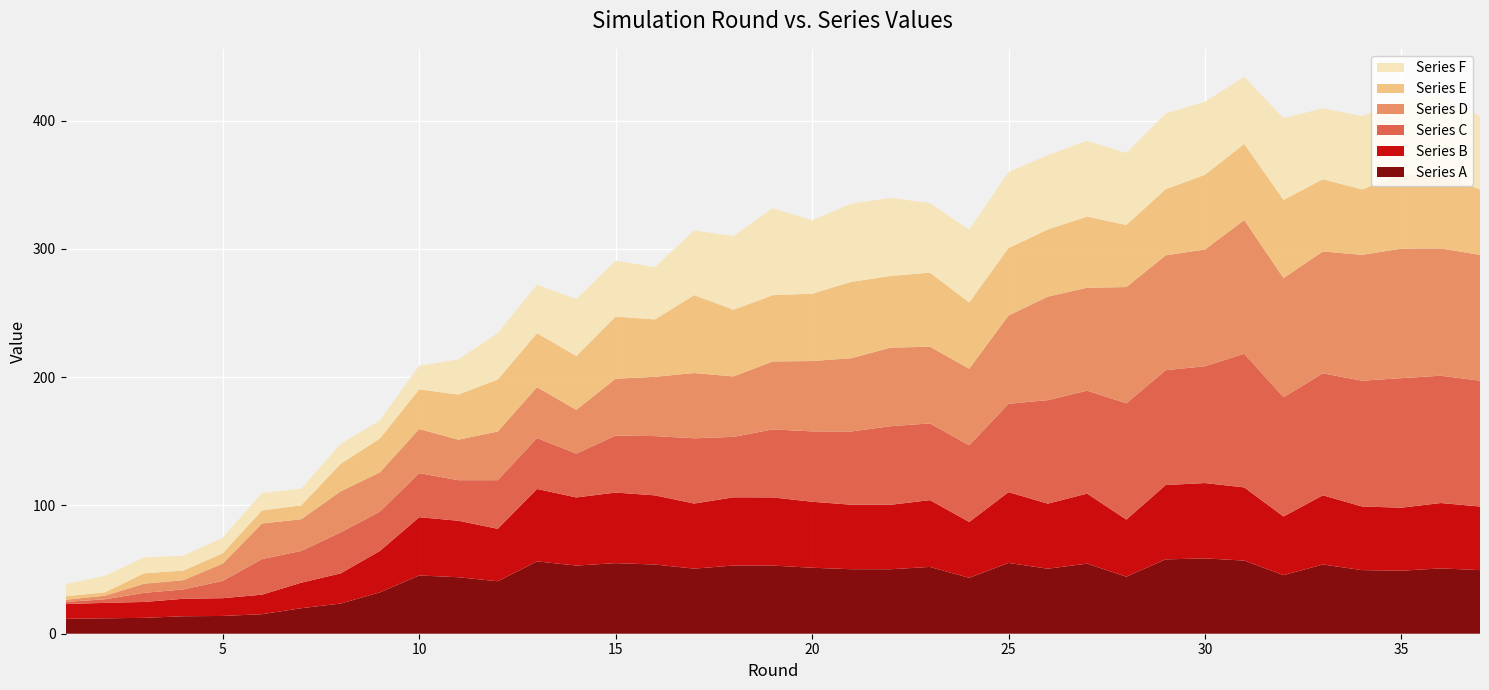

Reading left to right, transcribe all the data shown in this chart.

Series A: 1=11.6	2=12.0	3=12.4	4=13.6	5=13.8	6=15.2	7=19.9	8=23.5	9=32.2	10=45.4	11=44.0	12=40.9	13=56.4	14=53.1	15=55.0	16=53.9	17=50.7	18=53.2	19=53.1	20=51.4	21=50.3	22=50.3	23=52.1	24=43.6	25=55.2	26=50.7	27=54.6	28=44.5	29=58.0	30=58.7	31=57.0	32=45.7	33=53.9	34=49.6	35=49.1	36=50.9	37=49.6
Series B: 1=11.6	2=12.0	3=12.4	4=13.6	5=13.8	6=15.2	7=19.9	8=23.5	9=32.2	10=45.4	11=44.0	12=40.9	13=56.4	14=53.1	15=55.0	16=53.9	17=50.7	18=53.2	19=53.1	20=51.4	21=50.3	22=50.3	23=52.1	24=43.6	25=55.2	26=50.7	27=54.6	28=44.5	29=58.0	30=58.7	31=57.0	32=45.7	33=53.9	34=49.6	35=49.1	36=50.9	37=49.6
Series C: 1=1.6	2=2.8	3=7.1	4=7.3	5=13.5	6=27.7	7=24.7	8=31.9	9=30.6	10=34.4	11=31.6	12=37.9	13=39.7	14=34.1	15=44.4	16=46.2	17=50.9	18=47.1	19=53.0	20=54.8	21=57.1	22=61.2	23=59.8	24=59.7	25=68.8	26=80.7	27=80.2	28=90.6	29=89.5	30=91.0	31=104.2	32=92.9	33=95.0	34=98.1	35=100.9	36=99.2	37=98.1
Series D: 1=1.6	2=2.8	3=7.1	4=7.3	5=13.5	6=27.7	7=24.7	8=31.9	9=30.6	10=34.4	11=31.6	12=37.9	13=39.7	14=34.1	15=44.4	16=46.2	17=50.9	18=47.1	19=53.0	20=54.8	21=57.1	22=61.2	23=59.8	24=59.7	25=68.8	26=80.7	27=80.2	28=90.6	29=89.5	30=91.0	31=104.2	32=92.9	33=95.0	34=98.1	35=100.9	36=99.2	37=98.1
Series E: 1=2.7	2=2.6	3=8.1	4=7.4	5=8.0	6=10.2	7=10.8	8=21.5	9=26.4	10=30.9	11=35.2	12=40.5	13=42.1	14=42.0	15=48.4	16=44.7	17=60.7	18=52.0	19=51.7	20=52.4	21=59.5	22=55.9	23=57.7	24=51.6	25=52.6	26=52.3	27=55.5	28=48.4	29=51.6	30=58.2	31=59.3	32=60.9	33=56.3	34=51.0	35=58.1	36=57.4	37=51.0
Series F: 1=9.4	2=12.8	3=12.4	4=11.6	5=12.2	6=13.6	7=13.0	8=15.6	9=14.1	10=18.3	11=27.4	12=36.2	13=37.8	14=44.4	15=43.6	16=40.8	17=50.4	18=57.4	19=67.7	20=57.3	21=61.0	22=60.9	23=54.2	24=56.7	25=59.2	26=58.0	27=59.1	28=56.1	29=59.0	30=56.9	31=52.4	32=63.6	33=55.3	34=57.2	35=57.2	36=62.1	37=57.2